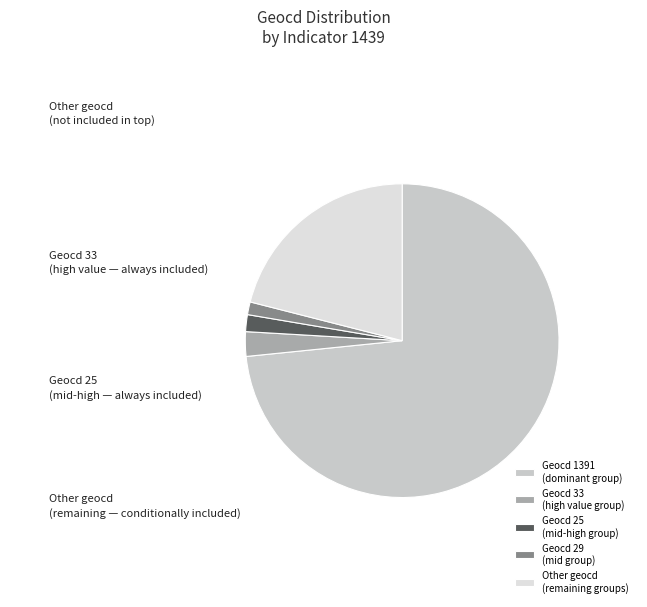

How many slices are in this pie chart?

5